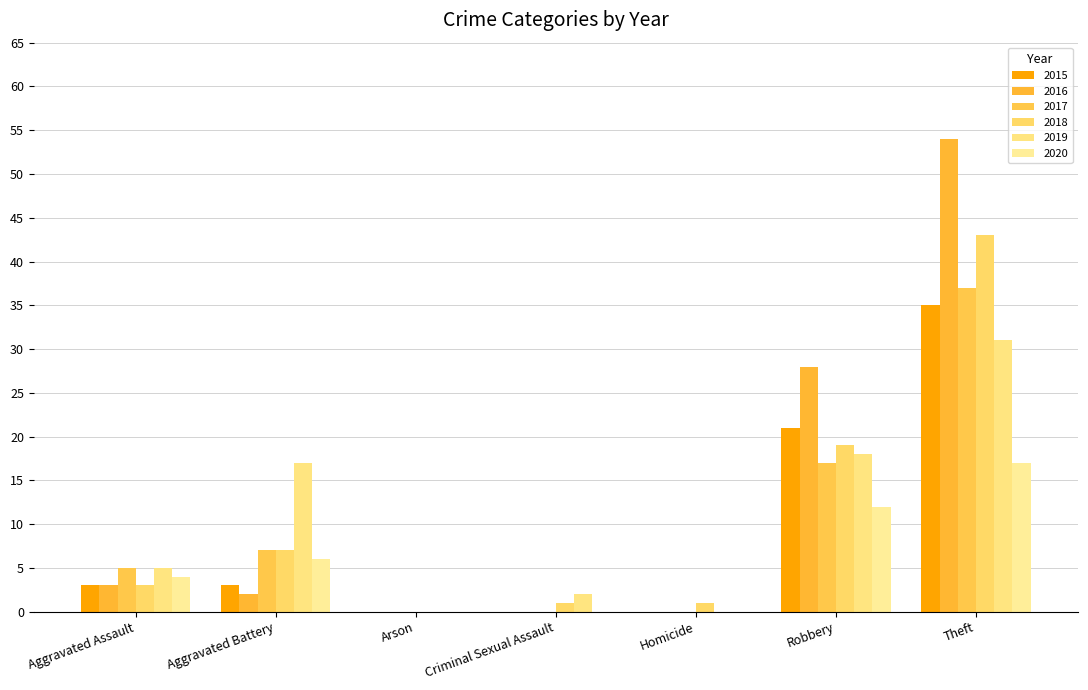

Reading left to right, what are all the values shown in this chart?

2015: 3	3	0	0	0	21	35
2016: 3	2	0	0	0	28	54
2017: 5	7	0	0	0	17	37
2018: 3	7	0	1	1	19	43
2019: 5	17	0	2	0	18	31
2020: 4	6	0	0	0	12	17